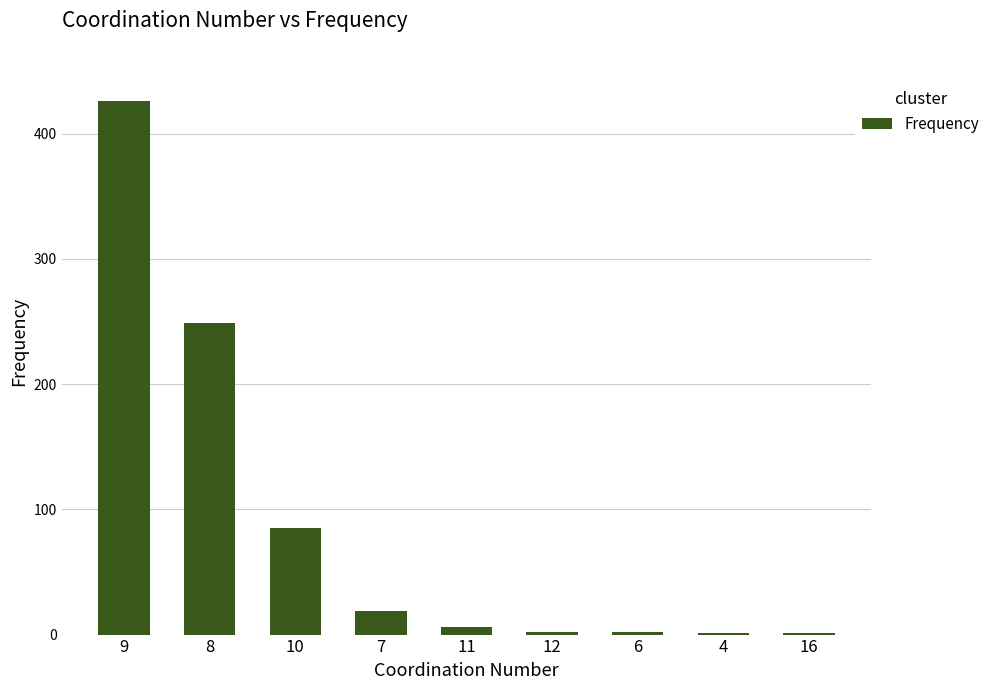

Are the bars horizontal?

No